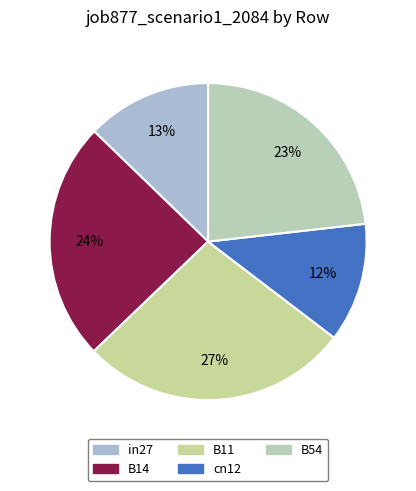

To the nearest percent, what percentage of the pie is B11?

27%